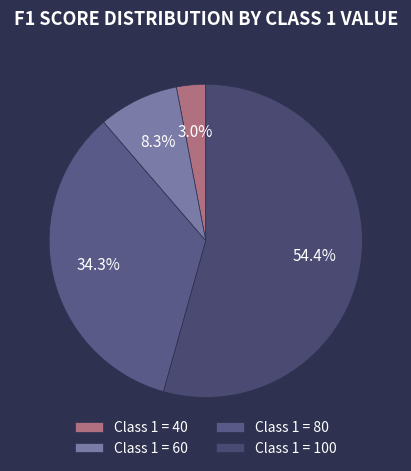

What is the smallest slice in the pie chart?

Class 1 = 40